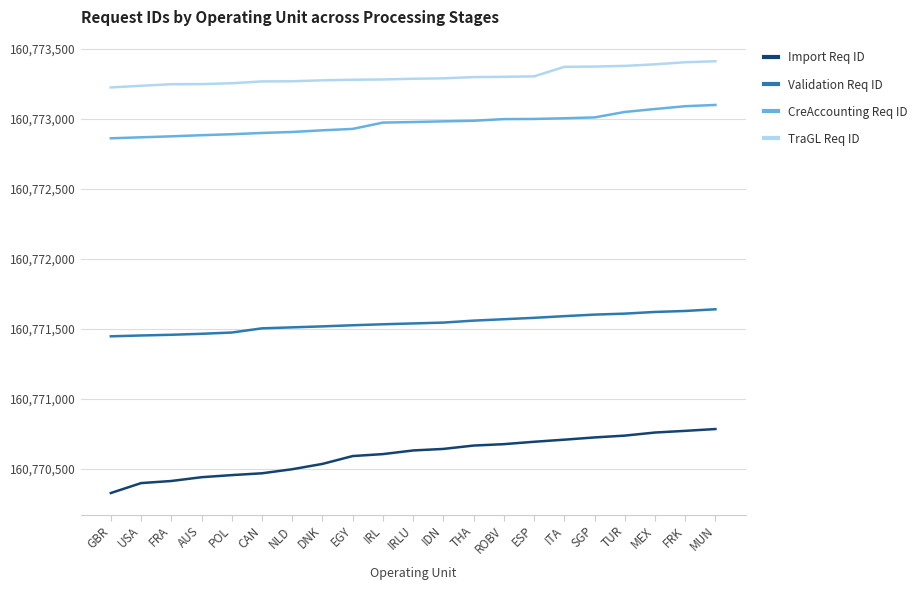

What is the lowest value of the CreAccounting Req ID series?

160772859